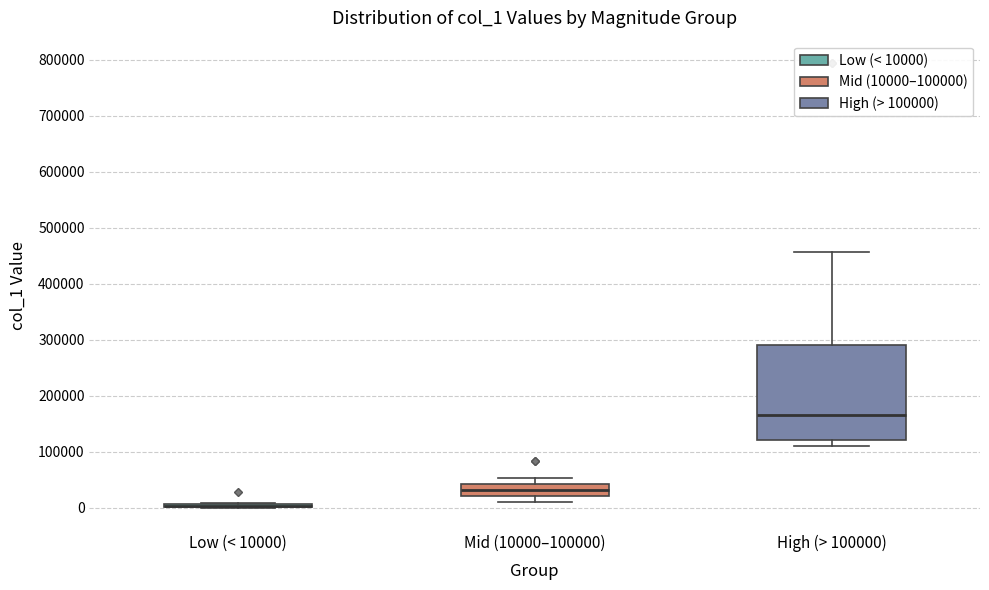

Reading left to right, transcribe this box plot: for each box, give where its median line is, the range the box spans, and where its two whiskers end, as read against the y-axis. The values are not printed on the chart, so give them approximately, as read against the axis.

Low (< 10000): box collapsed to a line at 0, whiskers 0 to 10000
Mid (10000–100000): median 30000, box 20000 to 40000, whiskers 10000 to 50000
High (> 100000): median 170000, box 120000 to 290000, whiskers 110000 to 460000